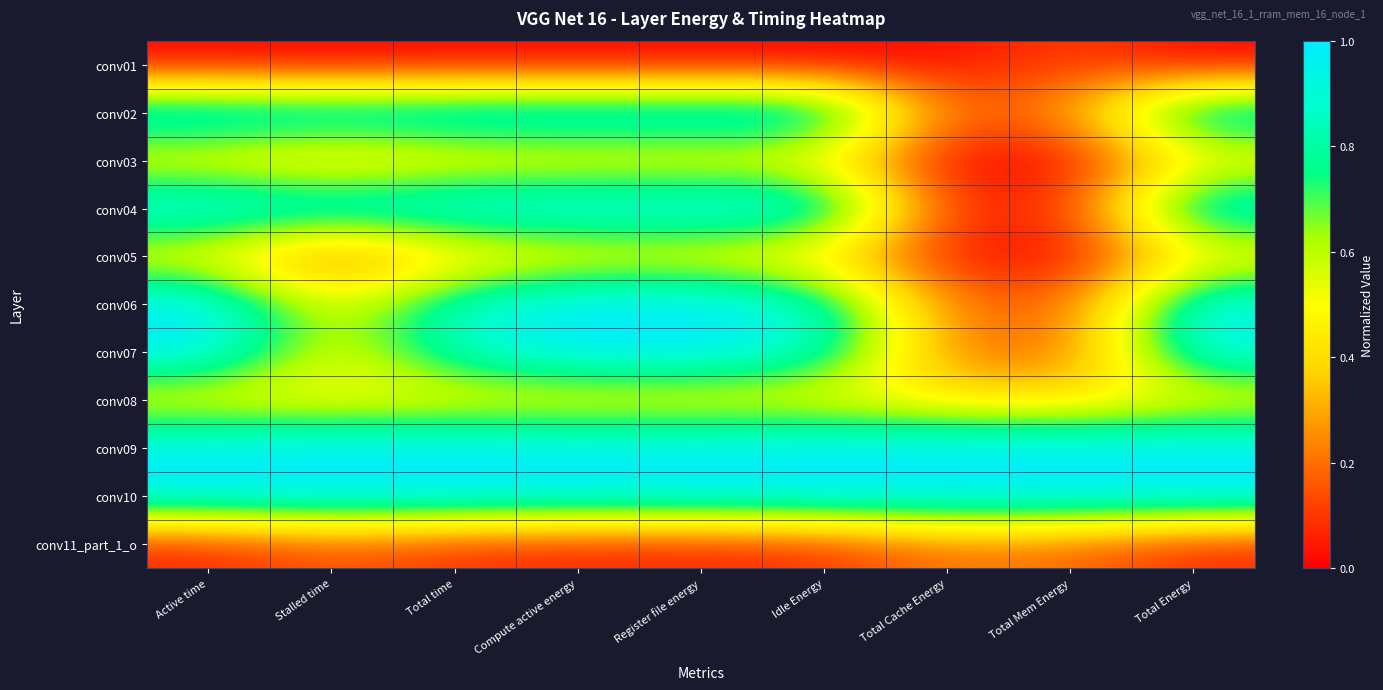

Rank the series at Total time from highest to lowest value.

conv09, conv10, conv02, conv04, conv06, conv07, conv08, conv03, conv05, conv11_part_1_o, conv01